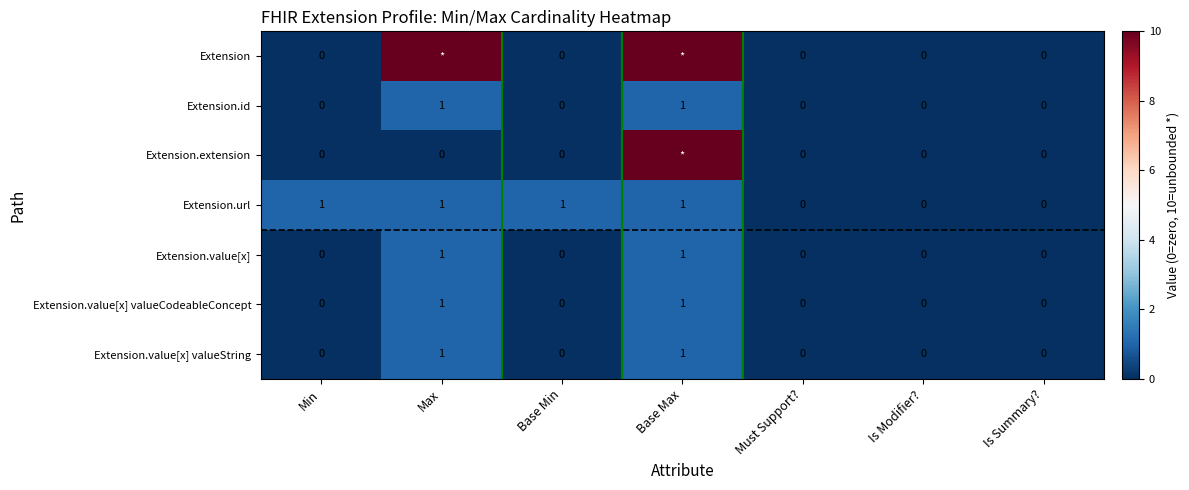

Is the value of Extension.value[x] valueString at Base Max greater than the value of Extension.url at Must Support??

Yes